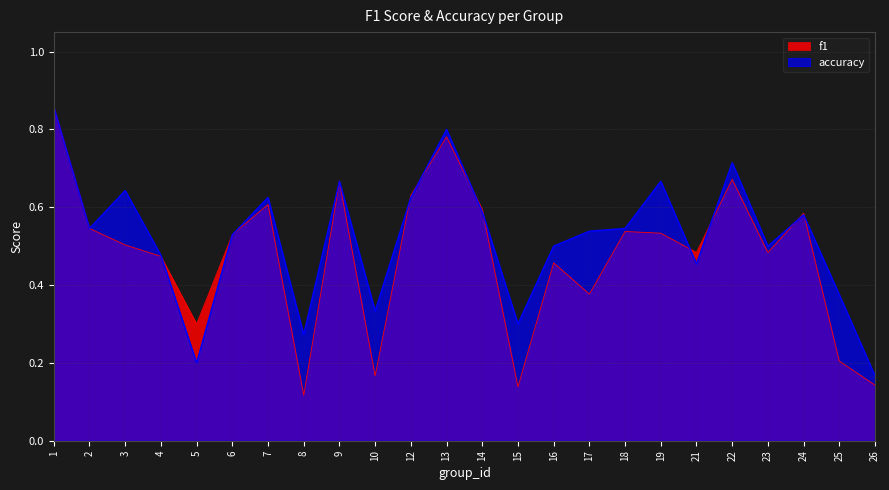

Rank the series by their maximum value, from lowest to highest.

f1, accuracy